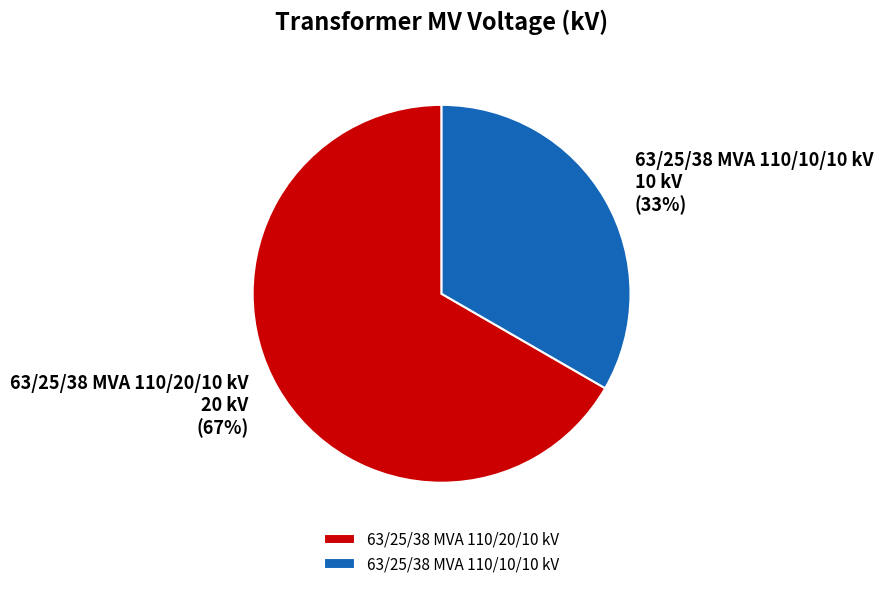

Between 63/25/38 MVA 110/20/10 kV and 63/25/38 MVA 110/10/10 kV, which is larger?

63/25/38 MVA 110/20/10 kV